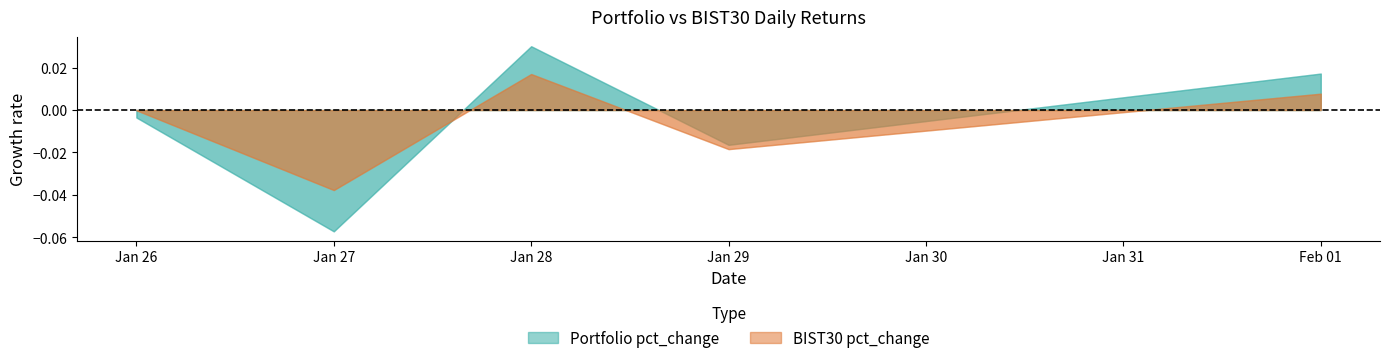

At which category is the sum across all series the highest?

2021-01-28